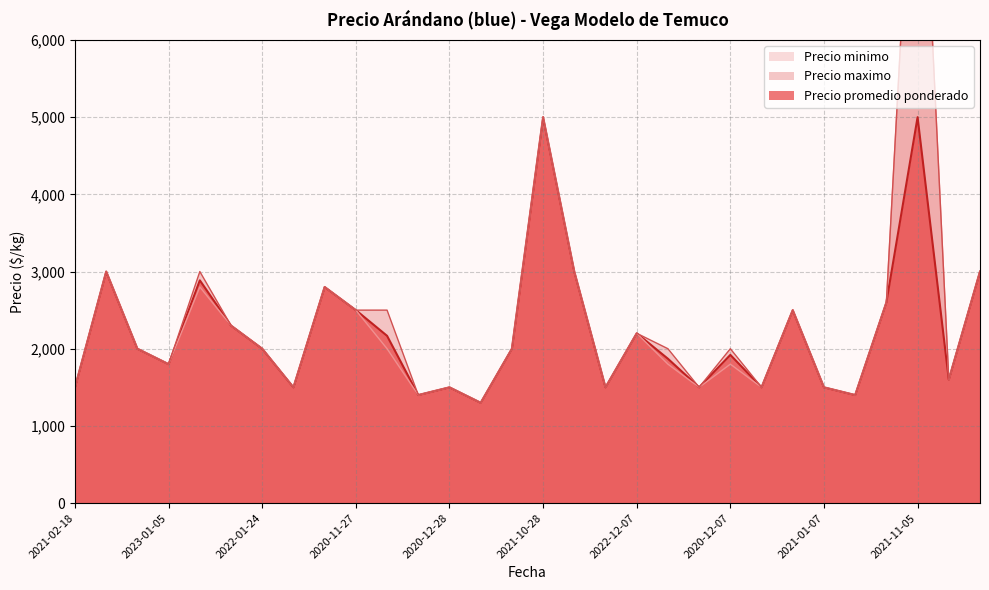

How many interior local valleys does the Precio promedio ponderado series have?

9